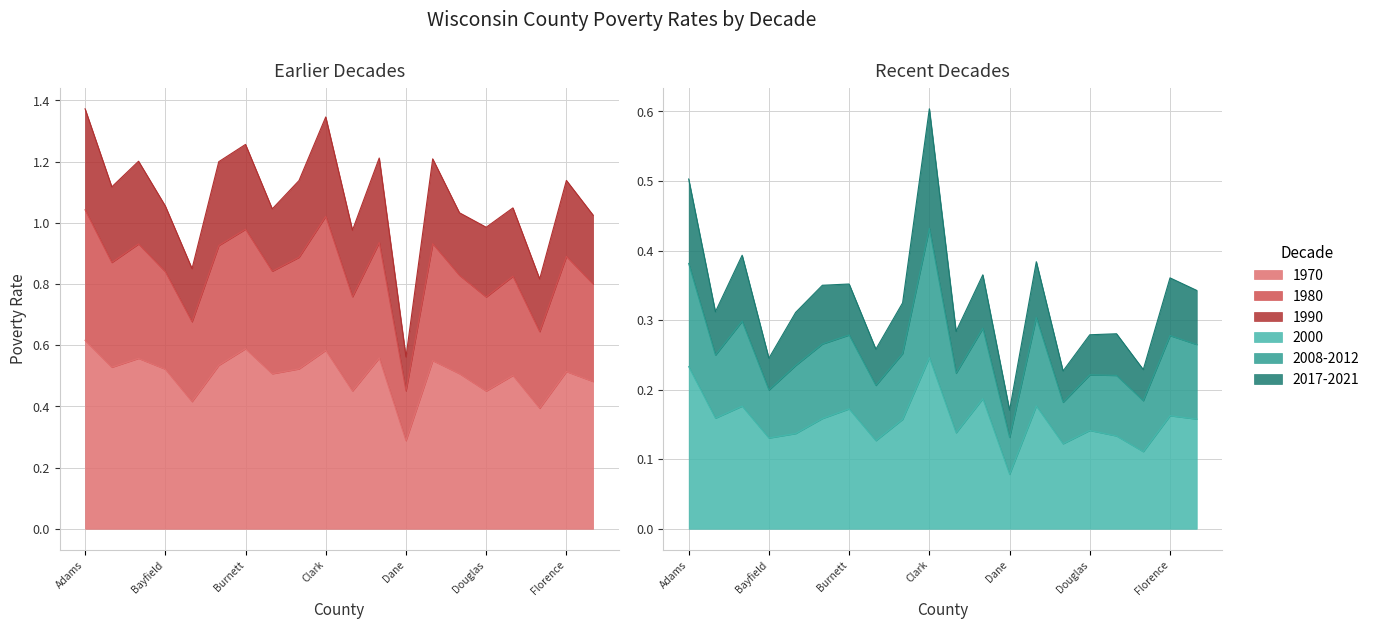

Does the chart display data point markers on the line(s)?

No